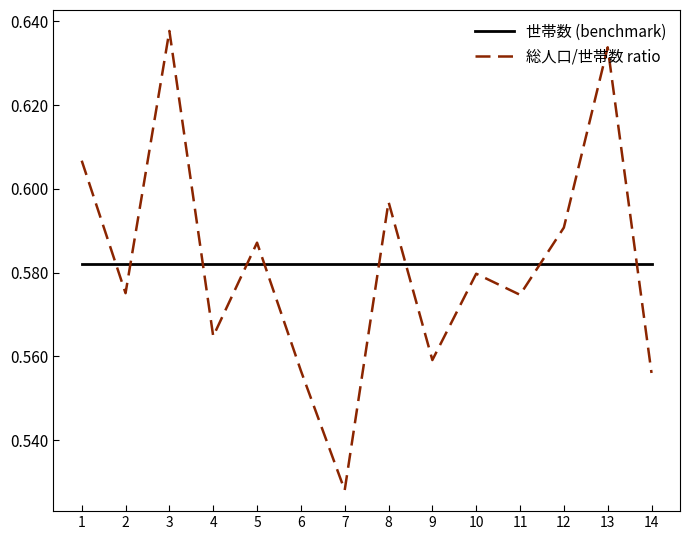

True or false: 総人口/世帯数 ratio has more than 0 interior local peaks.

True